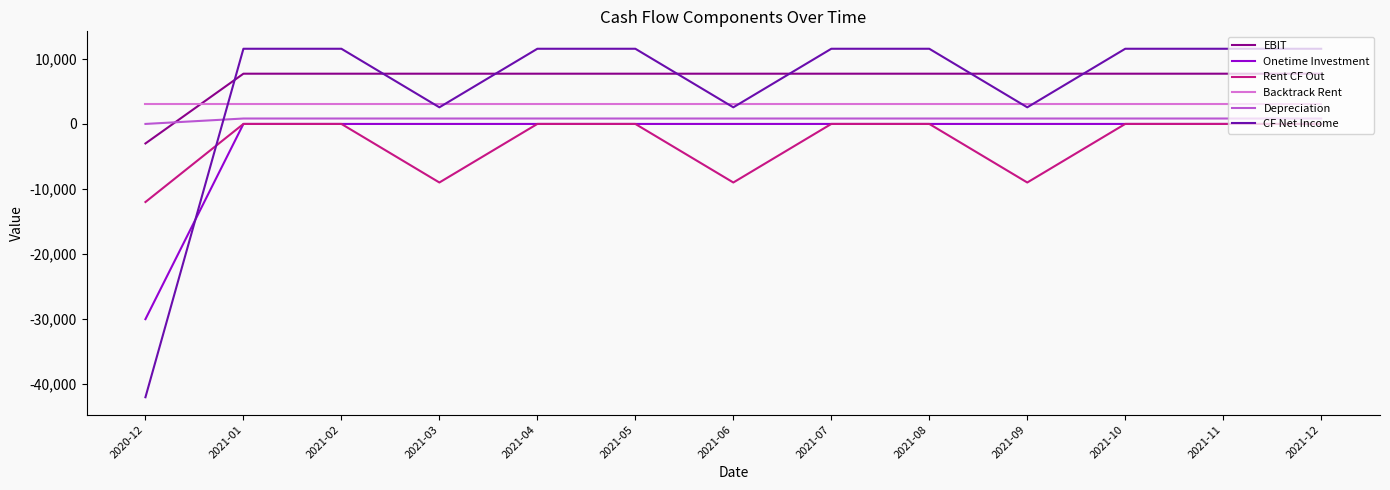

At which category does the chart reach its minimum across all series?

2020-12